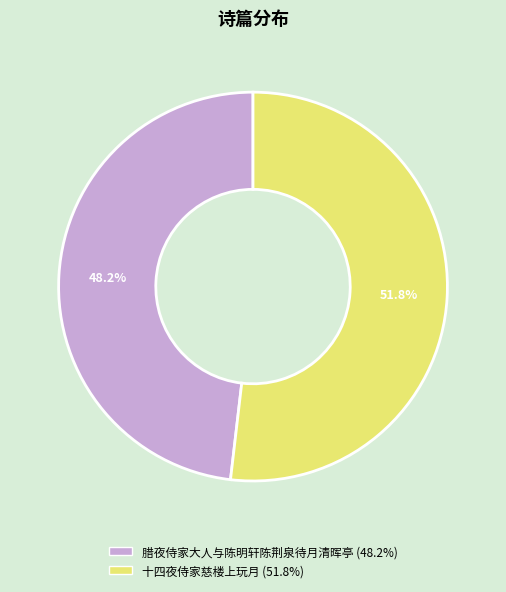

How much of the chart is everything except 十四夜侍家慈楼上玩月?

48.2%